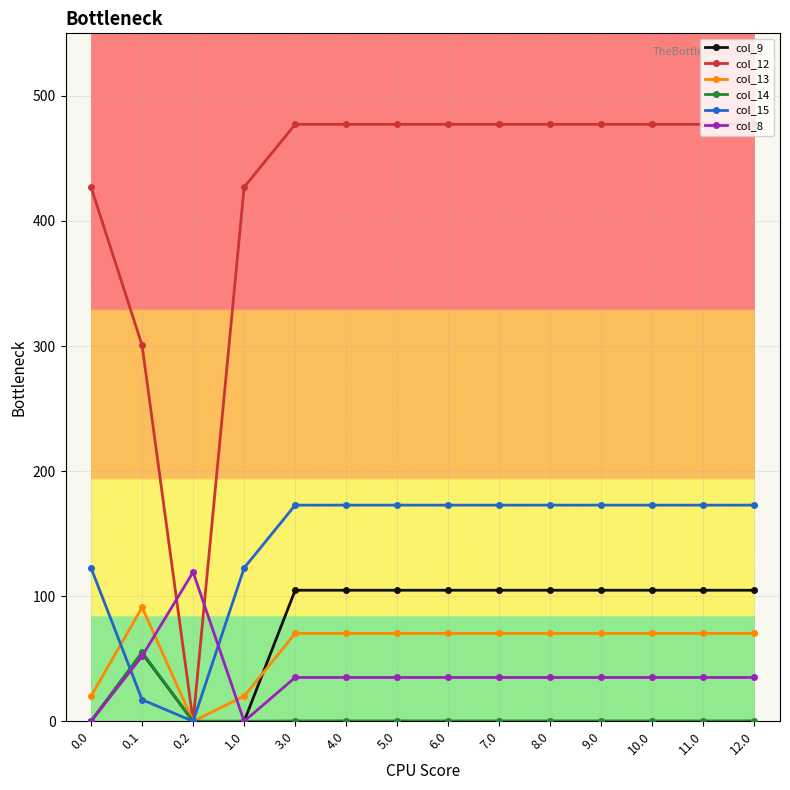

Rank the series at 6.0 from lowest to highest value.

col_14, col_8, col_13, col_9, col_15, col_12